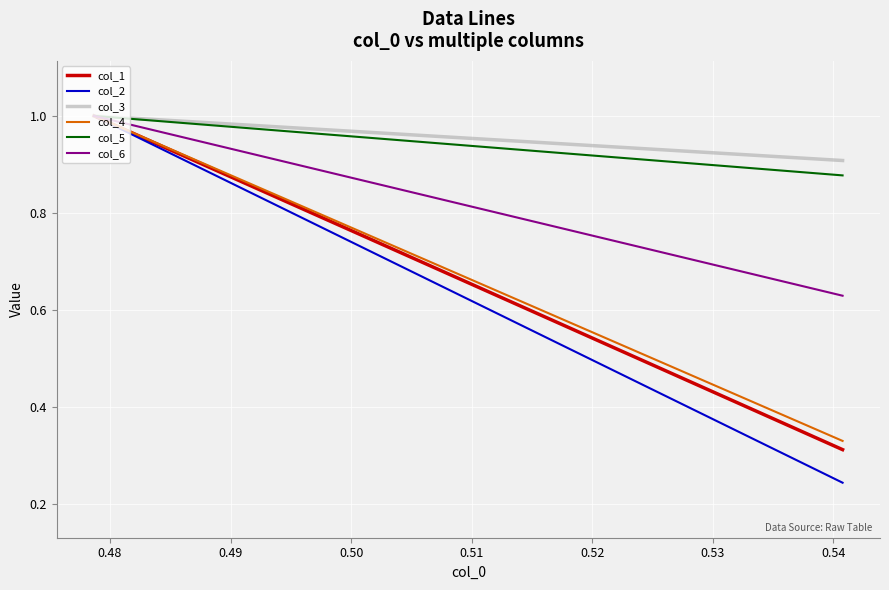

Reading left to right, what are all the values shown in this chart?

col_1: 1.0	1.0	0.3
col_2: 1.0	1.0	0.2
col_3: 1.0	1.0	0.9
col_4: 1.0	1.0	0.3
col_5: 1.0	1.0	0.9
col_6: 1.0	1.0	0.6